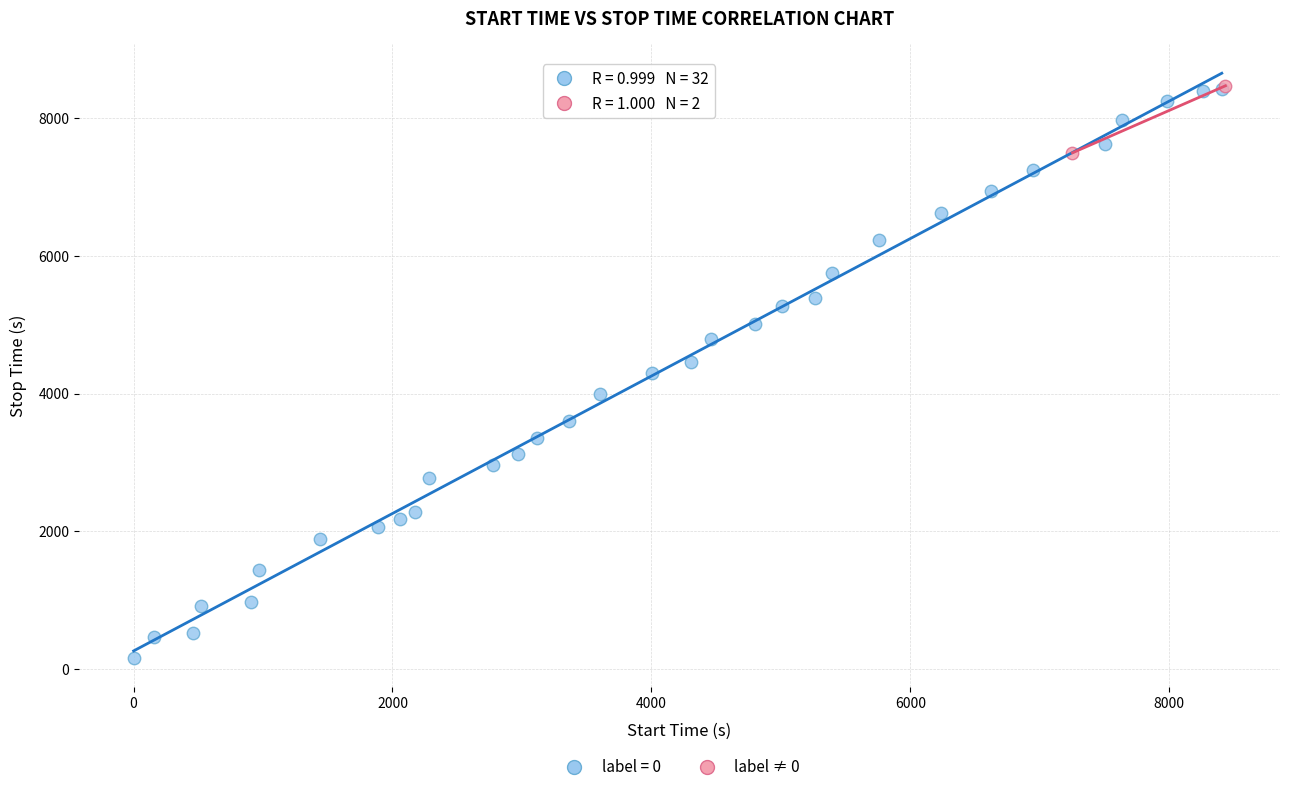

What are all the series names shown in the legend?

label = 0, label ≠ 0